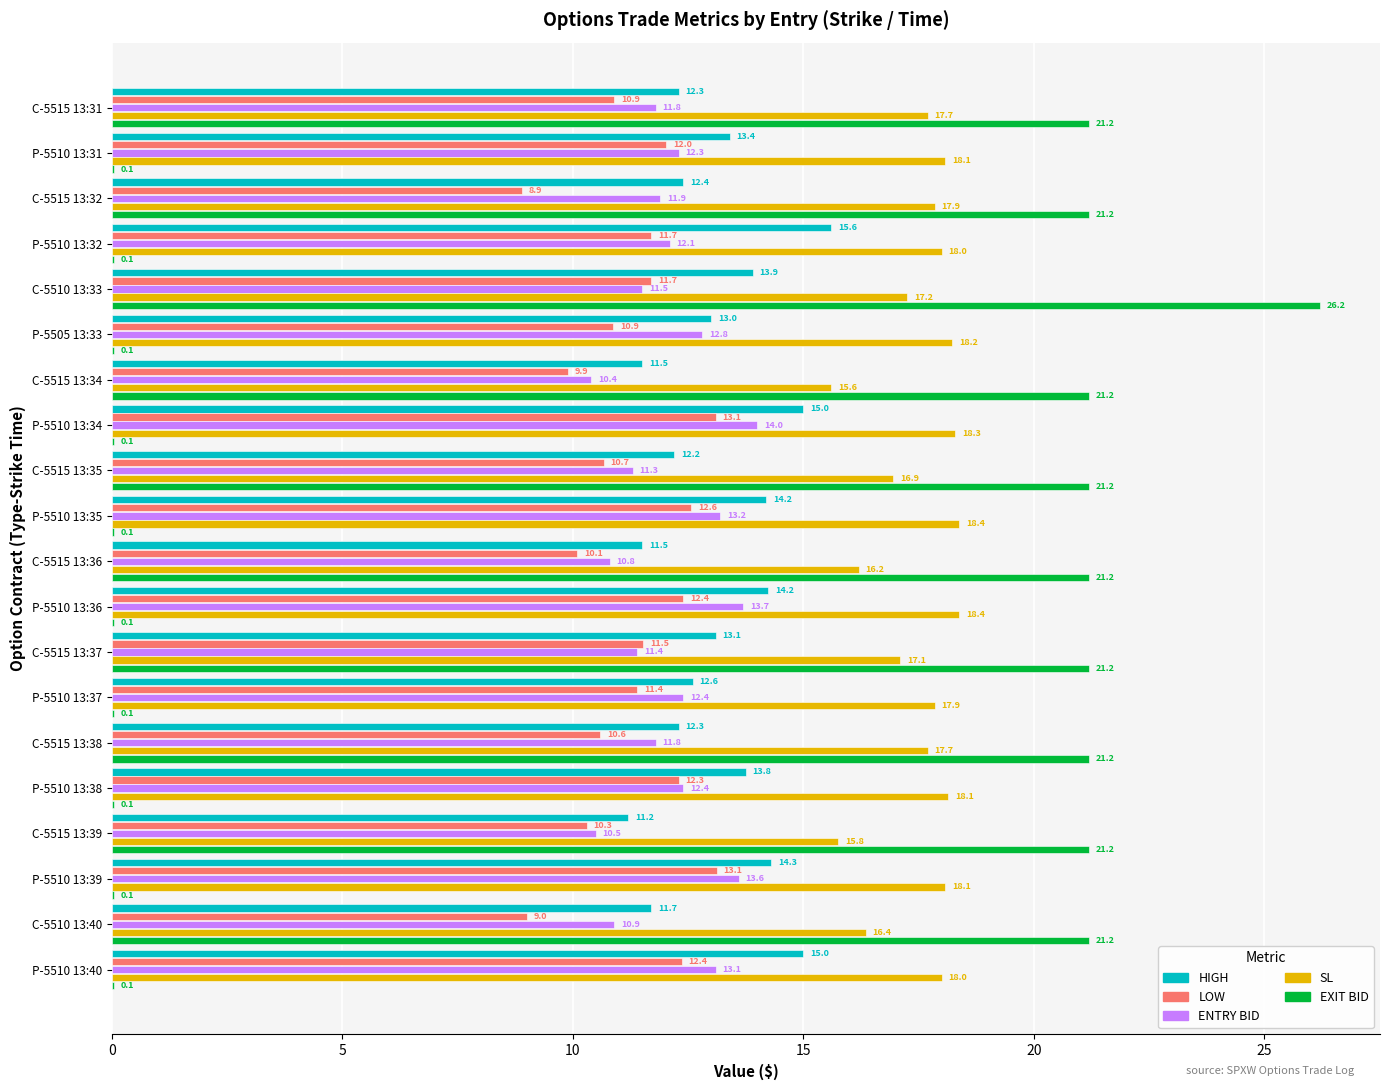

What is the greatest value displayed?

26.2